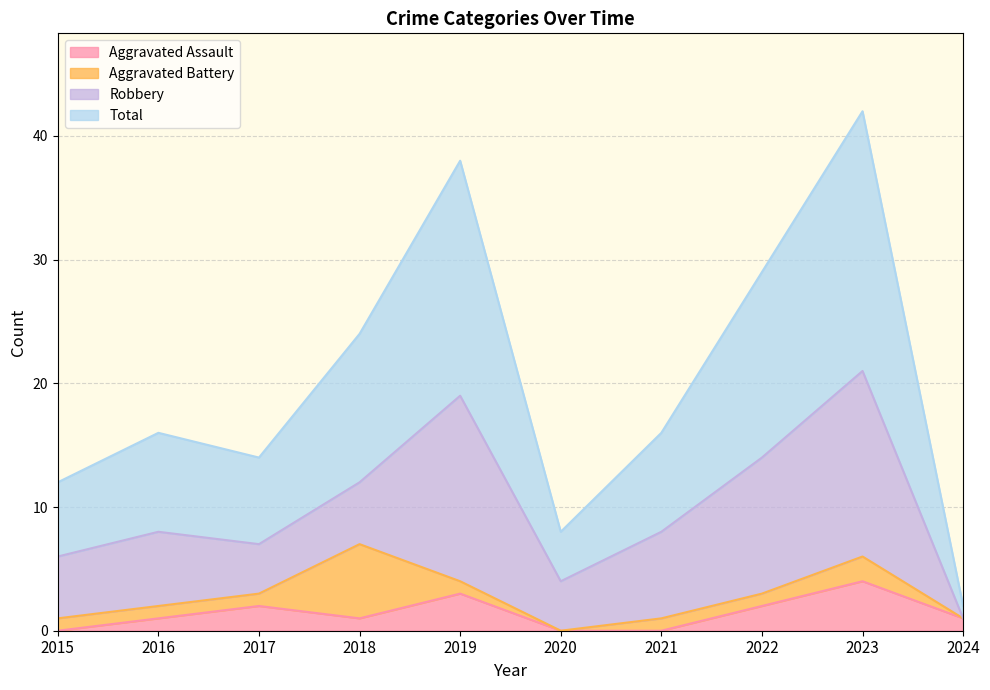

True or false: Aggravated Assault and Total cross at least once.

False